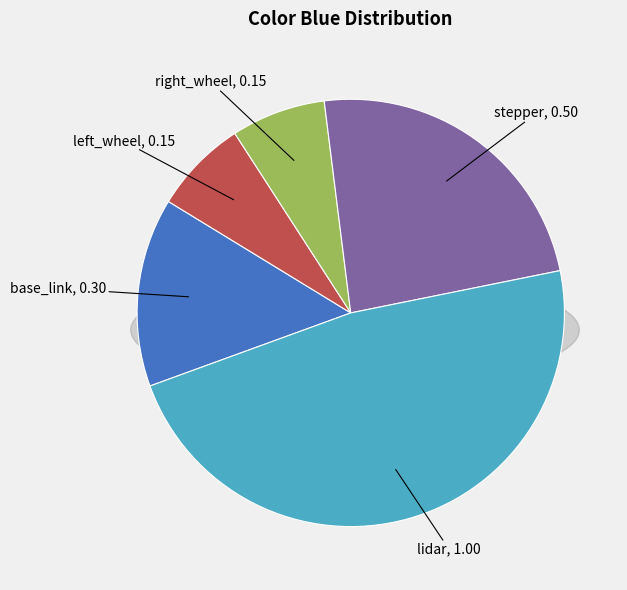

Which category has the biggest portion of the pie?

lidar